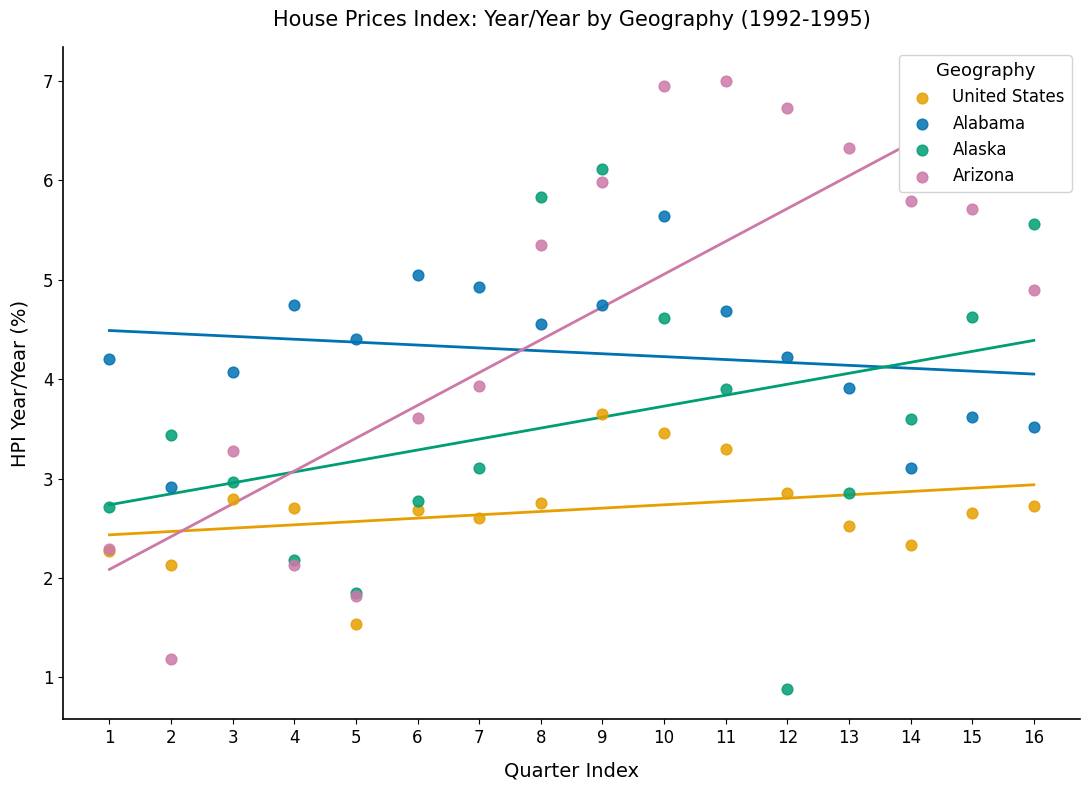

Which series has the largest Y range (max minus min)?

Arizona